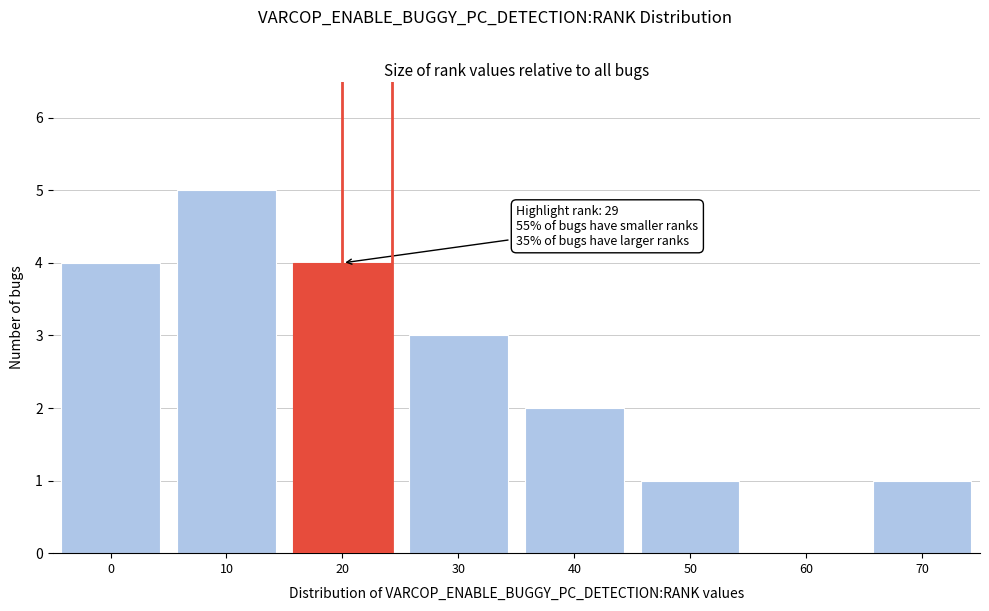

Reading left to right, extract all data points from this chart.

0=4	10=5	20=4	30=3	40=2	50=1	60=0	70=1